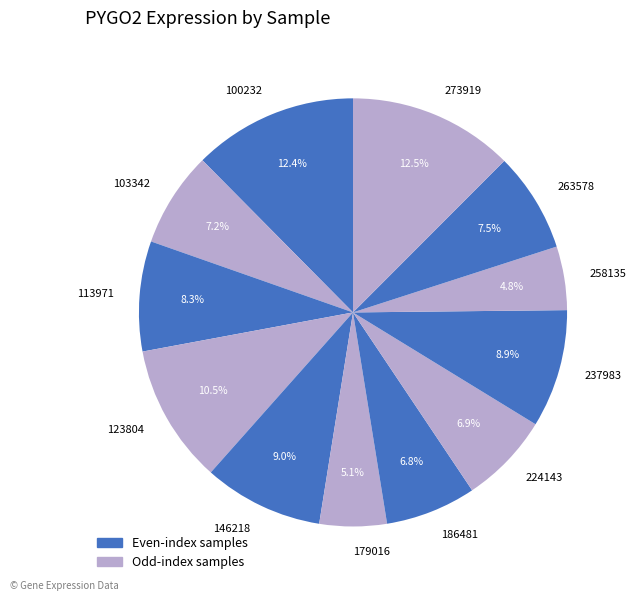

Is there a majority slice in this chart?

No